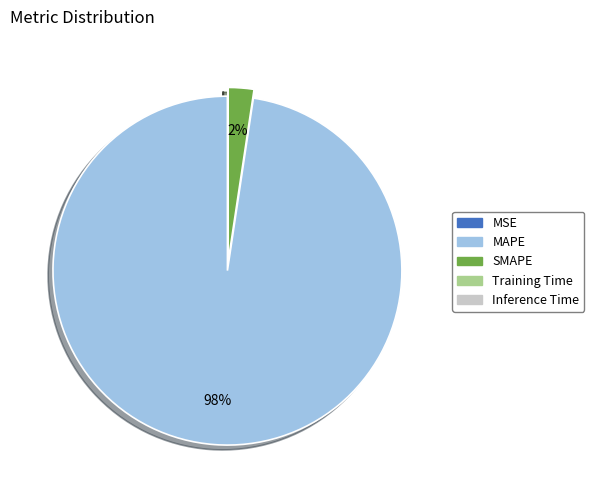

Which slice represents more than half of the pie?

MAPE